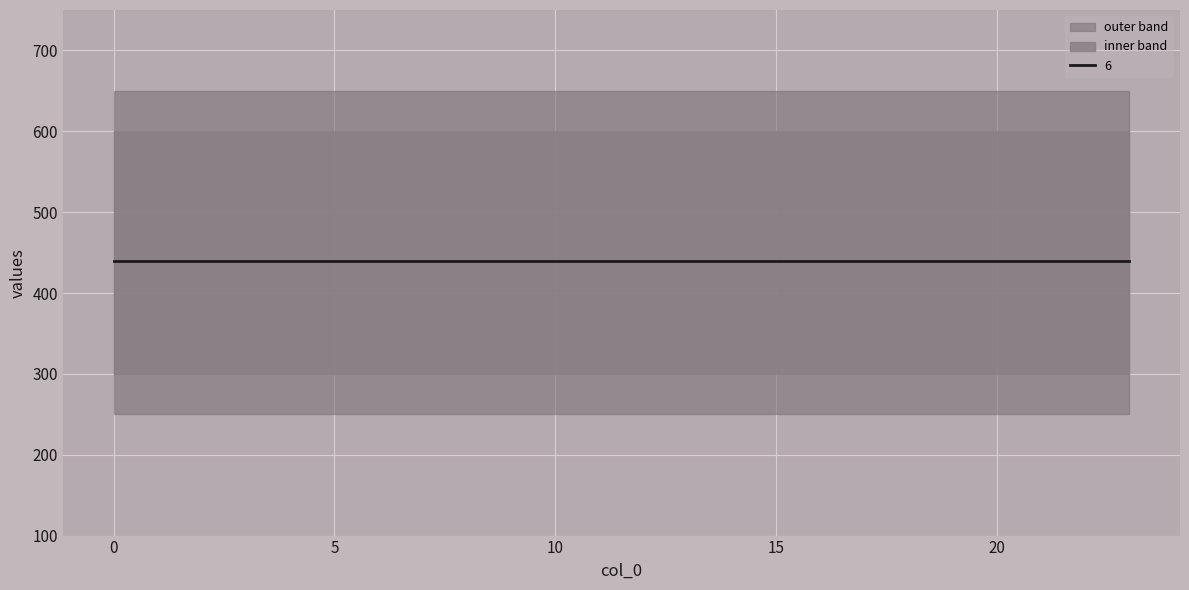

True or false: 1 has a value of 4 at 14.

False